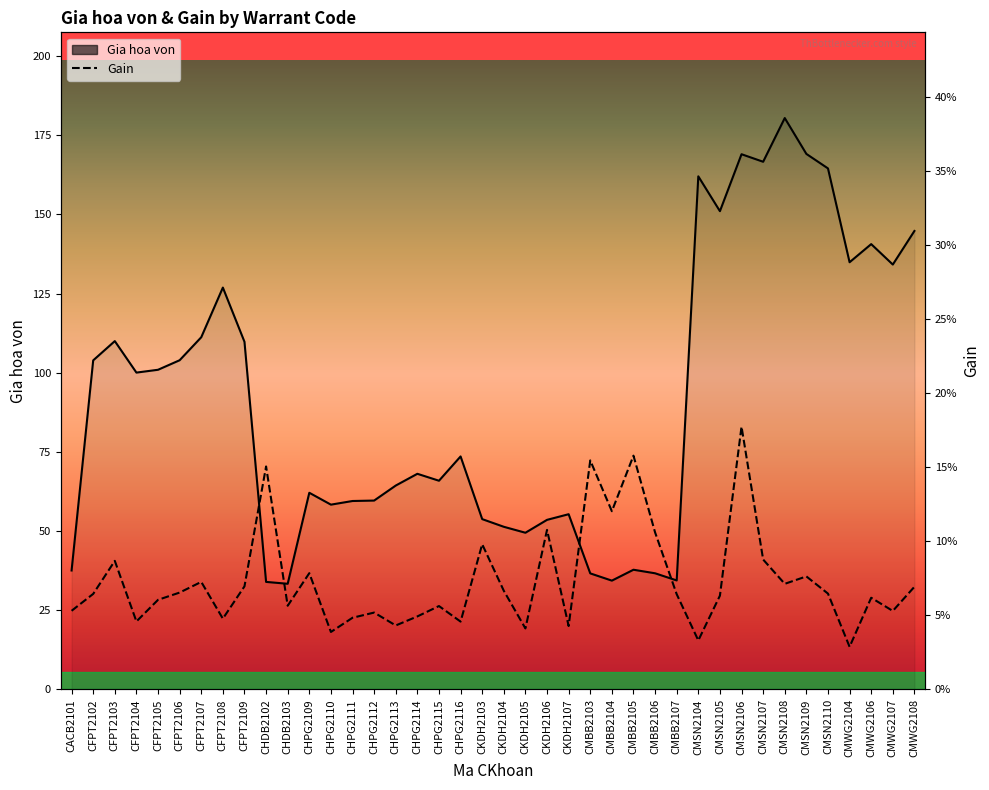

Is it true that Gia hoa von equals 126.9 at CFPT2108?

True